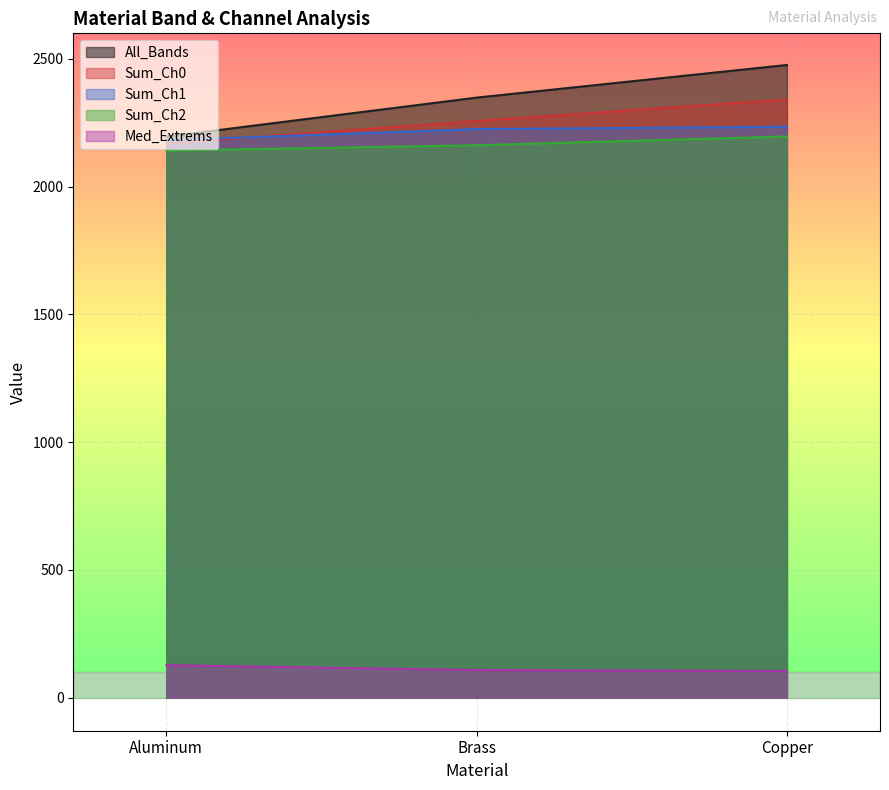

What is the difference between the maximum and minimum values in the Sum_Ch2 series?

55.2